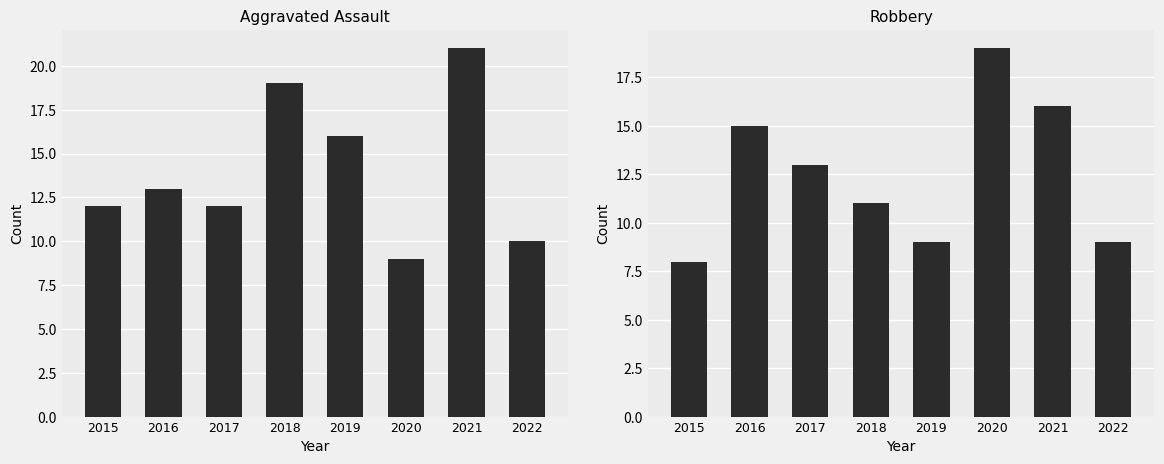

How many data points does each series have?

8